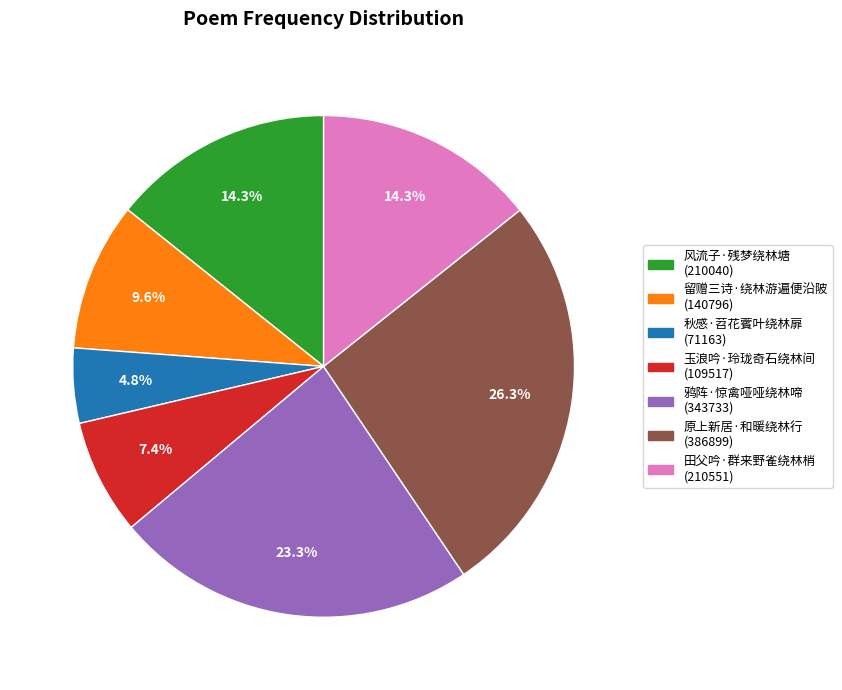

To the nearest percent, what percentage of the pie is 玉浪吟·玲珑奇石绕林间?

7%